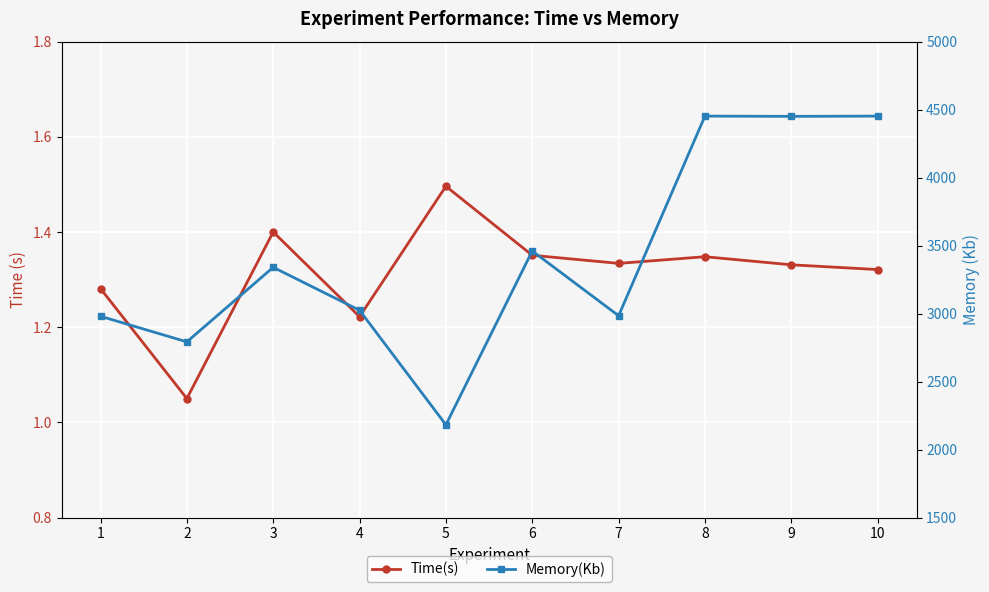

In Memory(Kb), how many points are higher than both neighbors (excluding endpoints)?

3